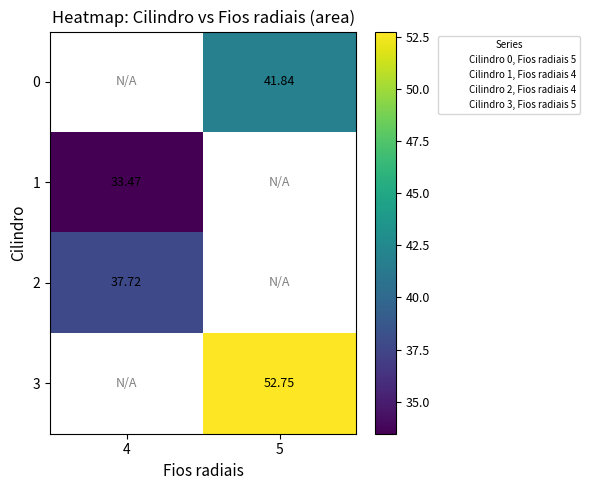

At which label is 1 closest to 33?

4